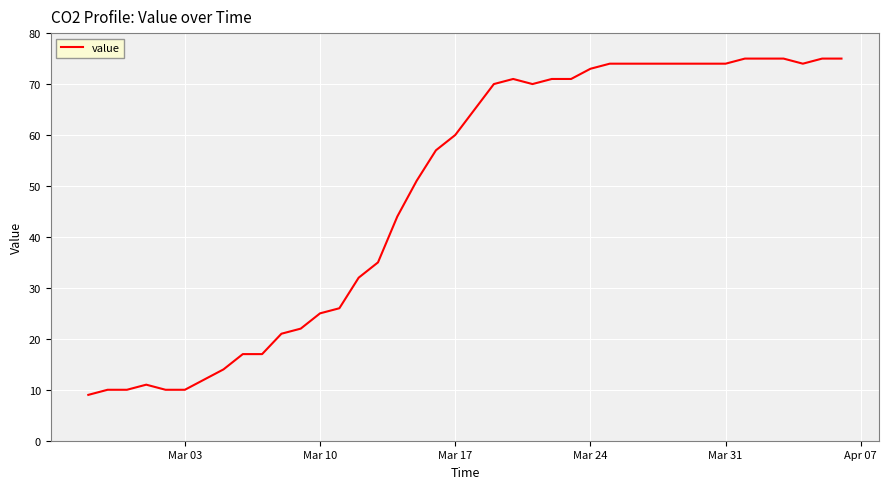

What is the difference between the maximum and minimum values?

66